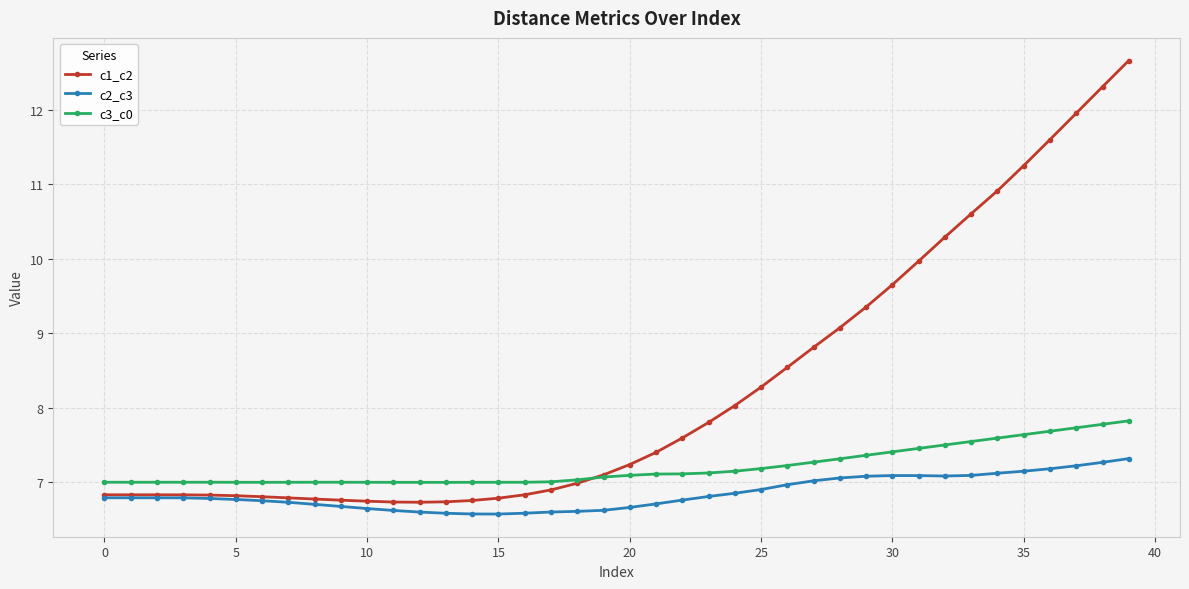

How many distinct data groups are displayed?

3